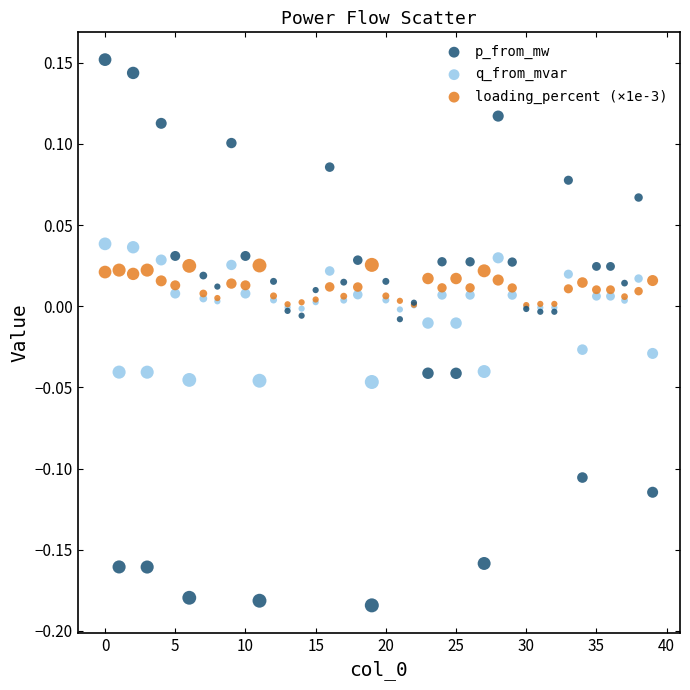

Which series reaches the maximum Y coordinate?

p_from_mw